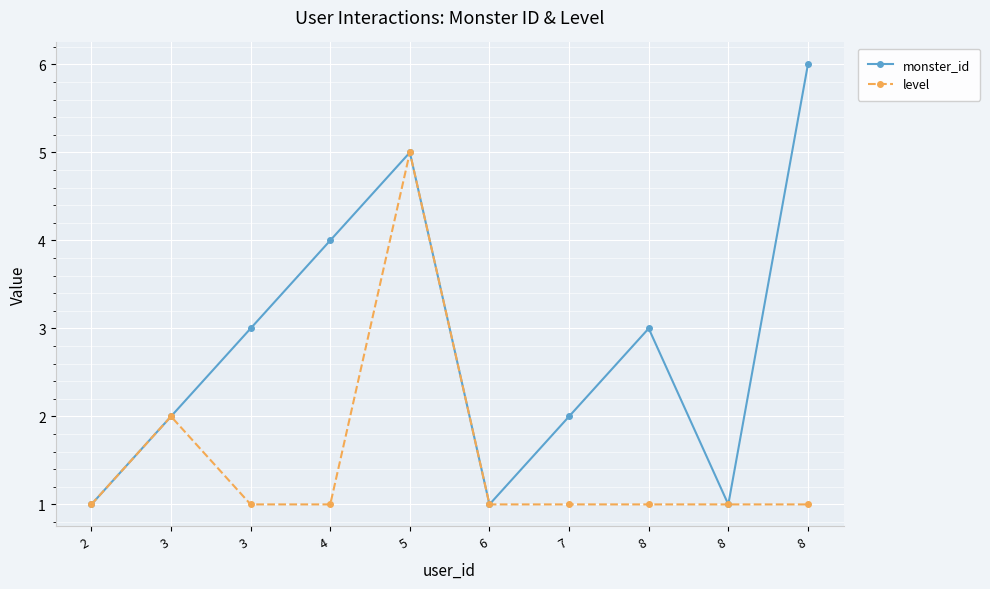

Count the number of categories in the chart.

10